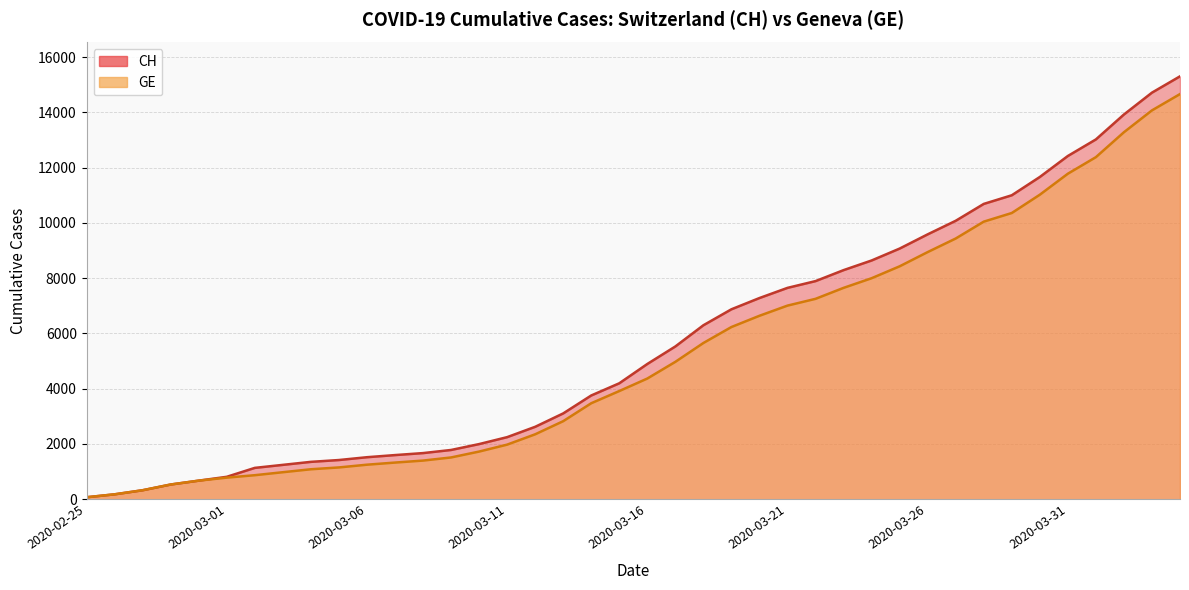

Does the chart display data point markers on the line(s)?

No